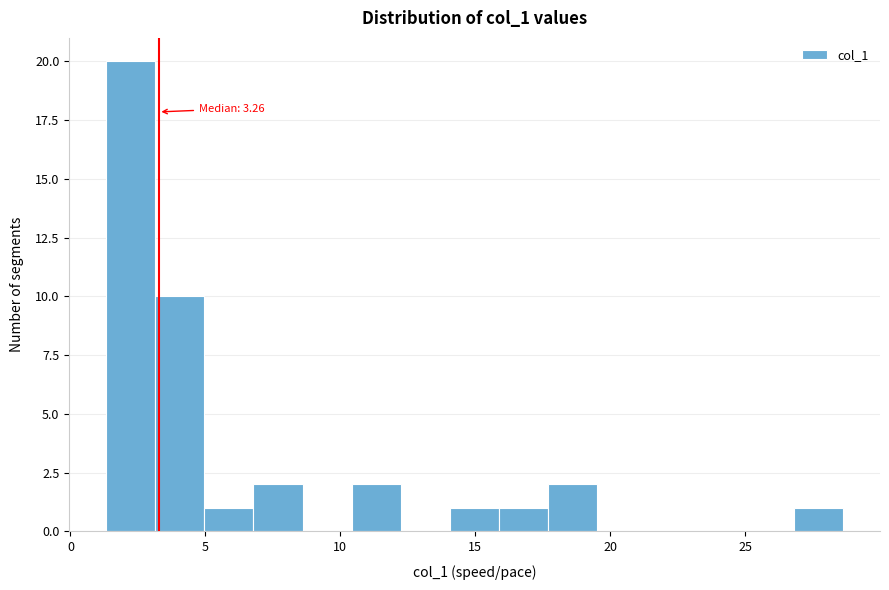

Around what value on the x-axis is the tallest bar? Give the approximate position of its centre, as read against the axis.

2.0